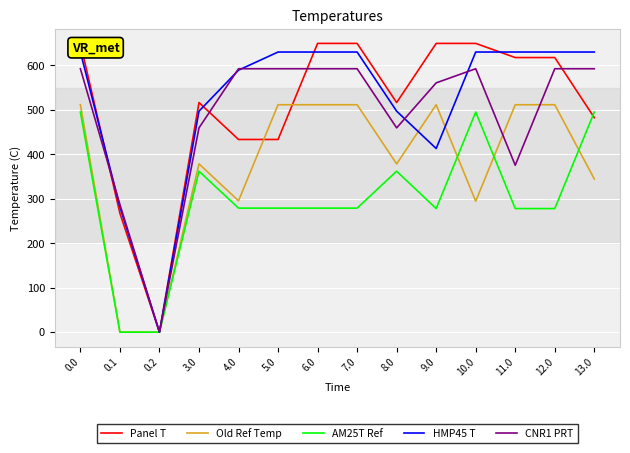

What are all the series names shown in the legend?

Panel T, Old Ref Temp, AM25T Ref, HMP45 T, CNR1 PRT